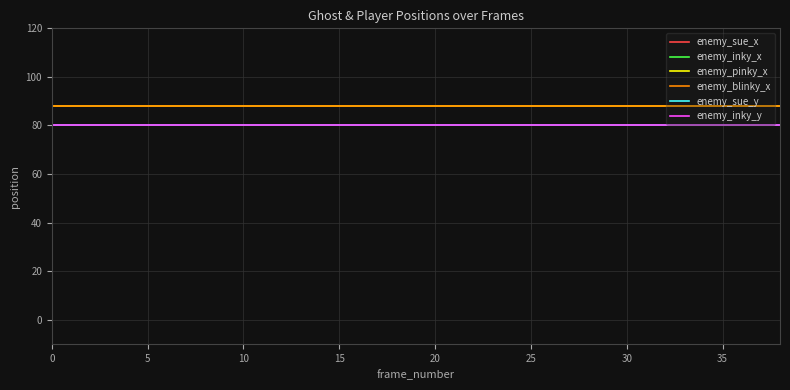

Does the chart have visible grid lines?

Yes